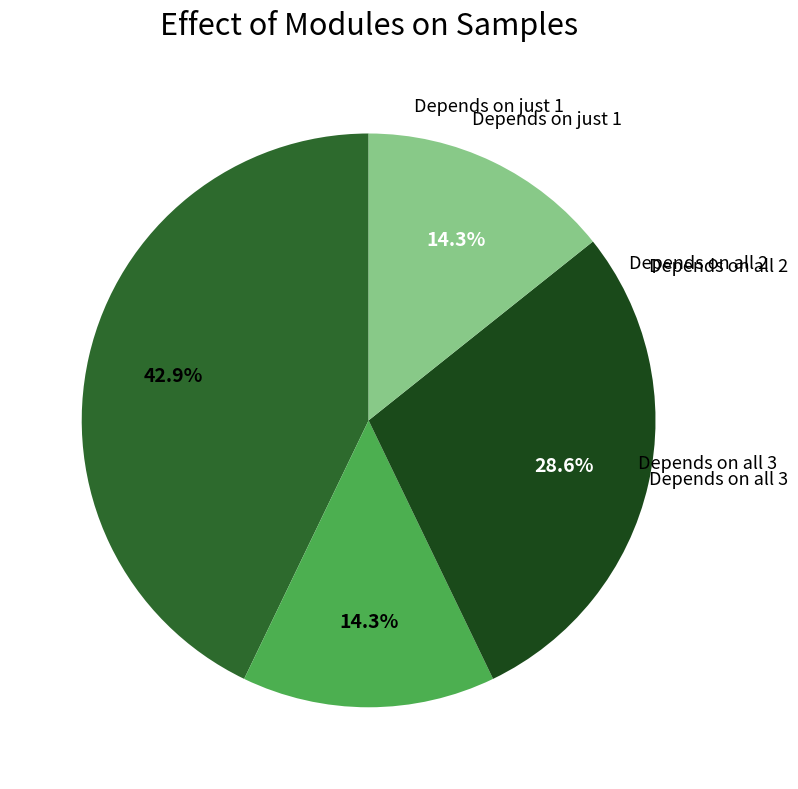

Does any single category account for the majority?

No